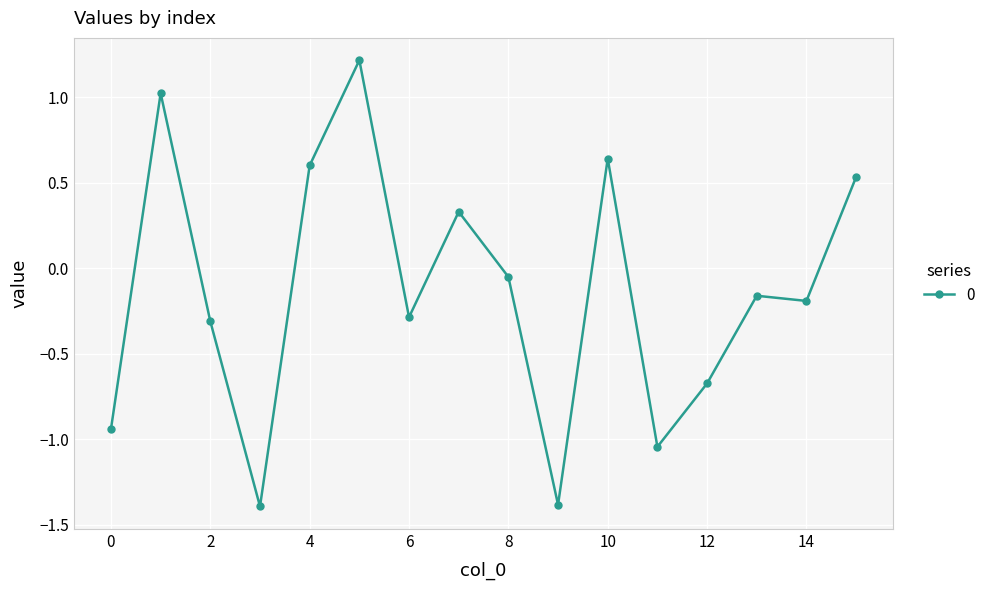

What is the minimum value shown in the chart?

-1.4